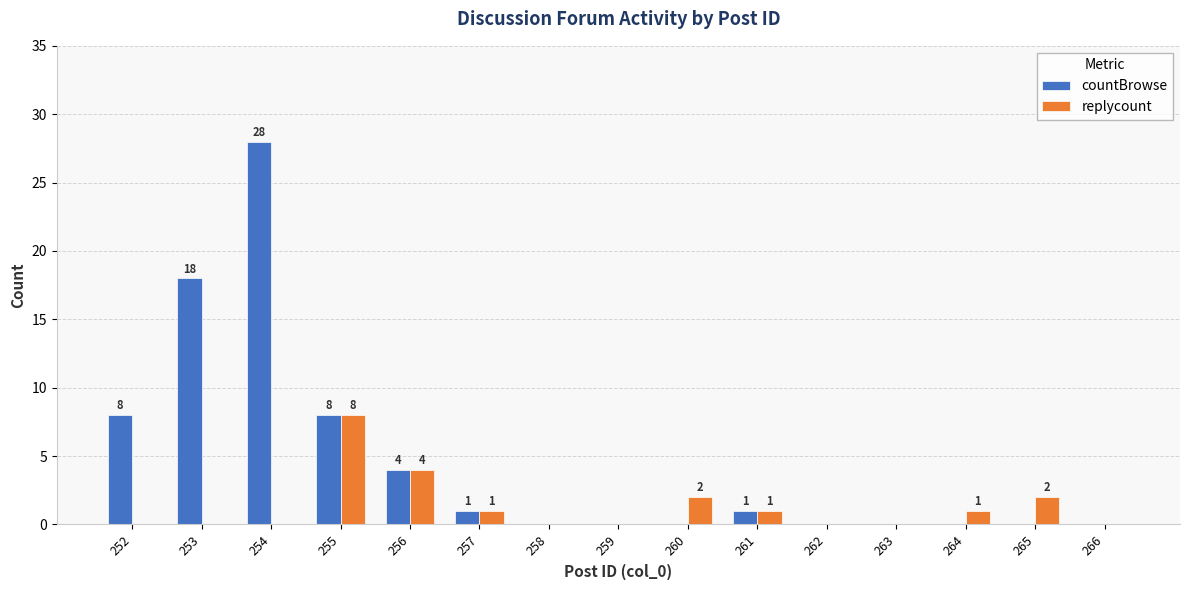

What is the sum of the countBrowse values at 253 and 262?

18